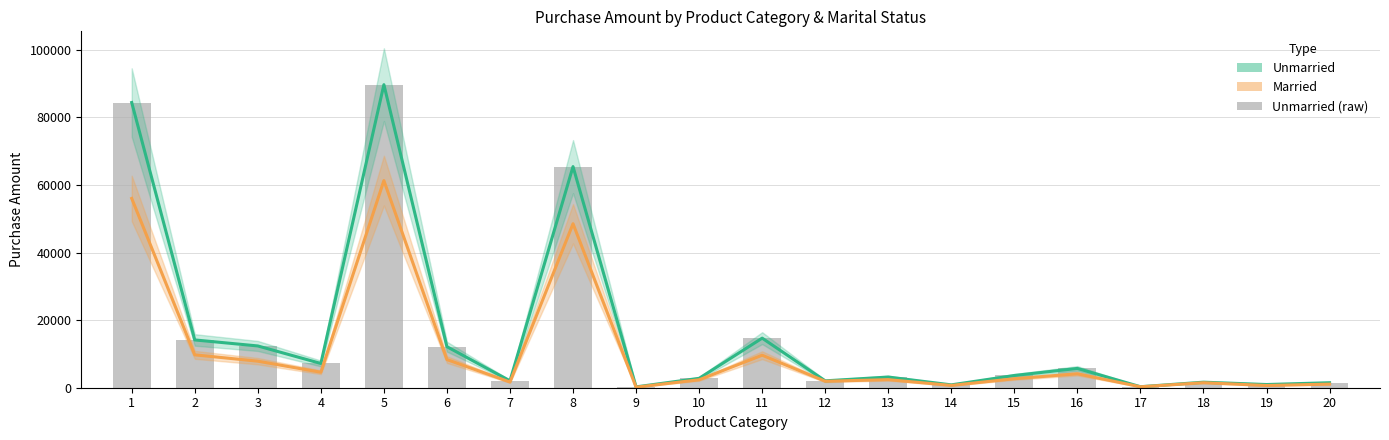

Which category has the highest value across all series?

5